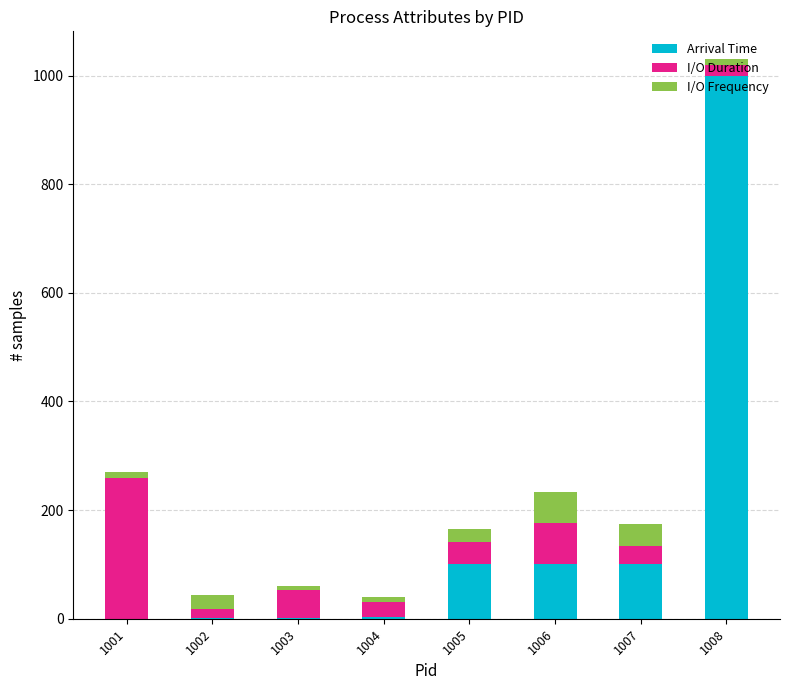

What is the highest value of the Arrival Time series?

1000